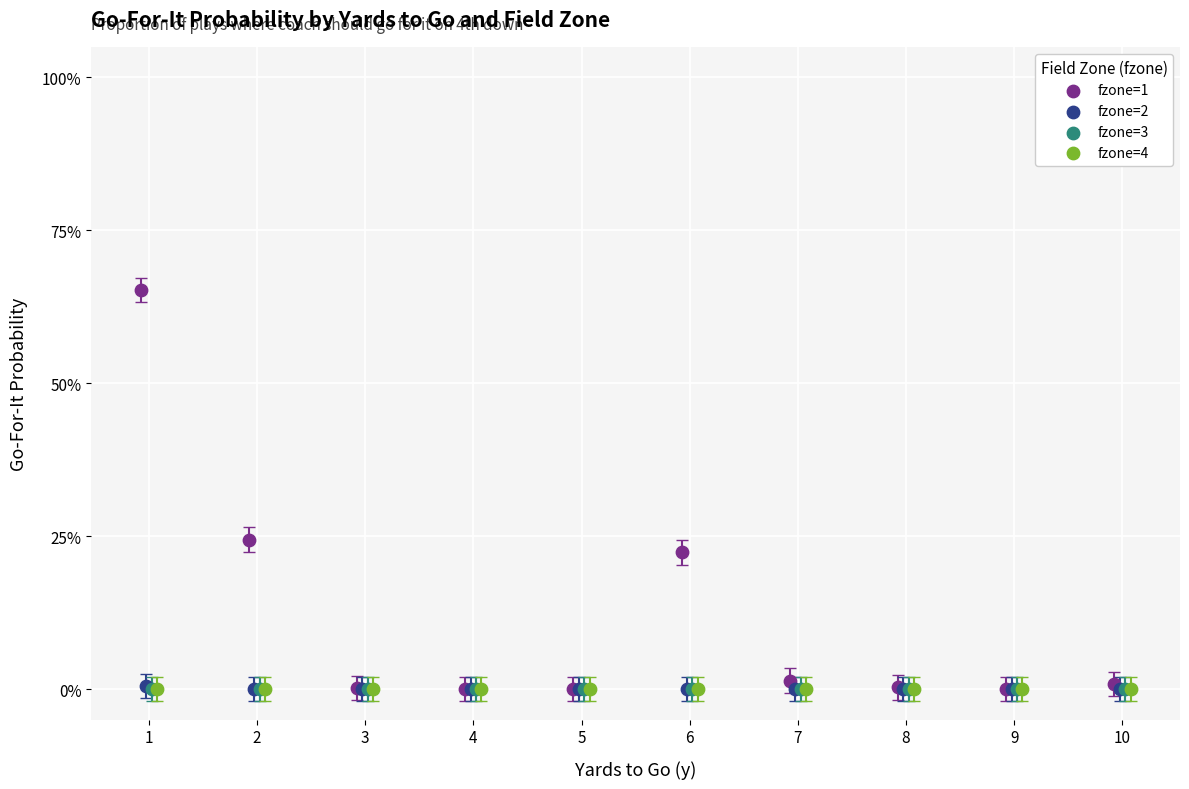

What are all the series names shown in the legend?

fzone=1, fzone=2, fzone=3, fzone=4